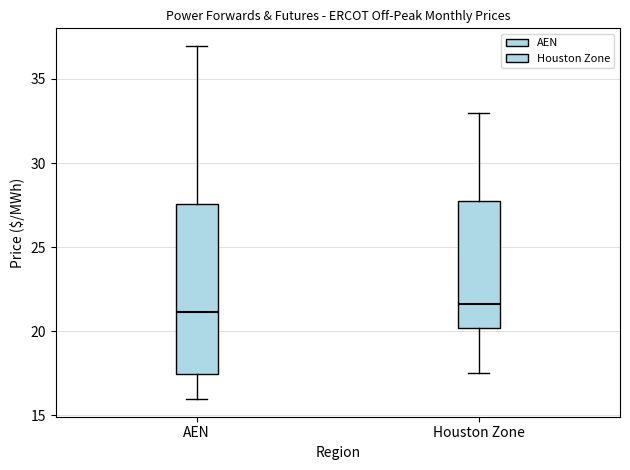

Comparing the boxes themselves (not the whiskers), which one is the tallest?

AEN